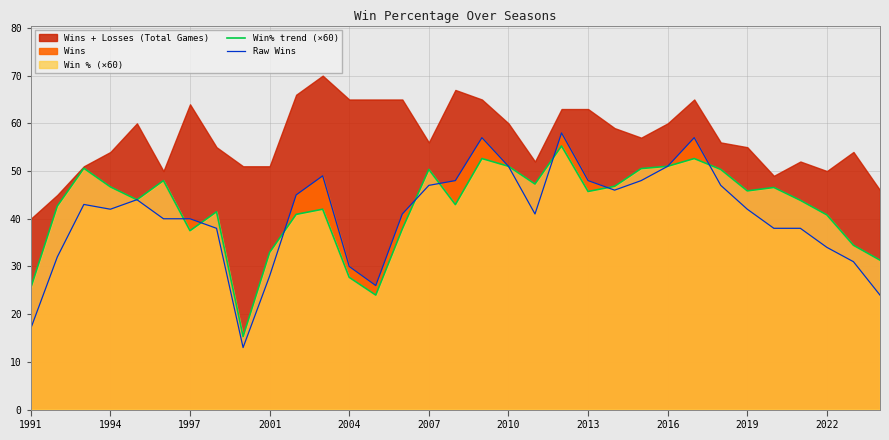

What is the spread (max minus min) of values at 20?

2.7